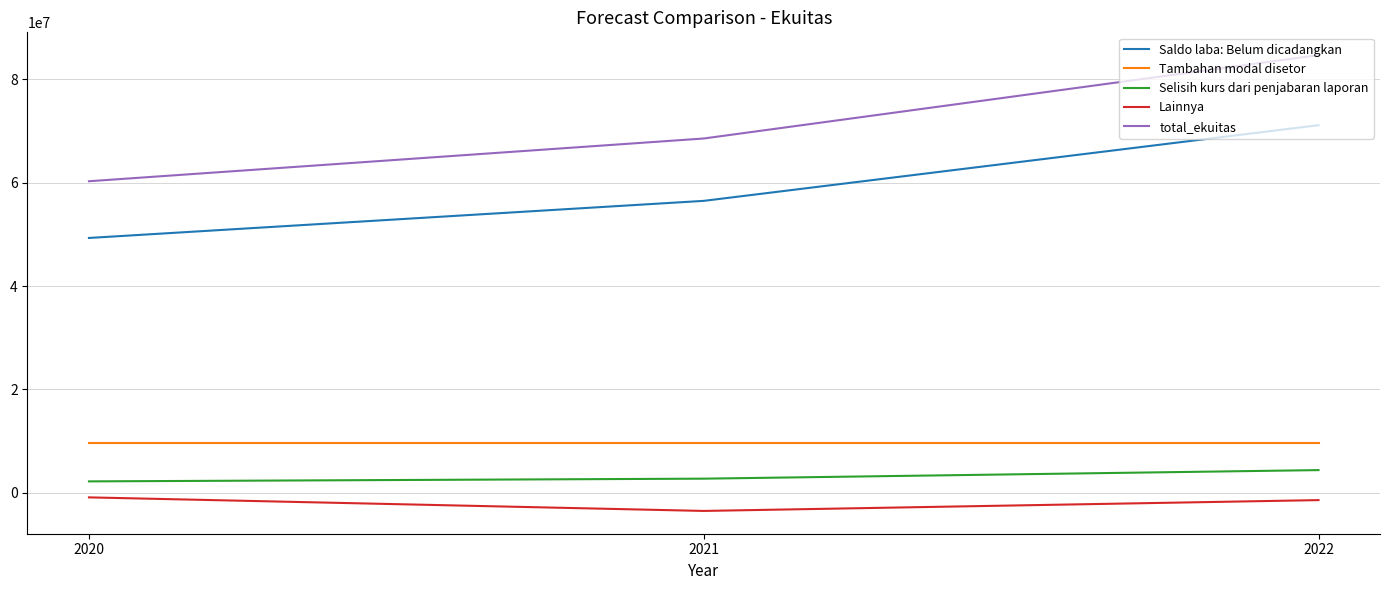

Reading right to left, what are all the values shown in this chart?

Saldo laba: Belum dicadangkan: 71137018	56486521	49305938
Tambahan modal disetor: 9703937	9703937	9703937
Selisih kurs dari penjabaran laporan: 4369193	2712298	2186712
Lainnya: -1440347	-3534106	-910204
total_ekuitas: 84698121	68559923	60286383